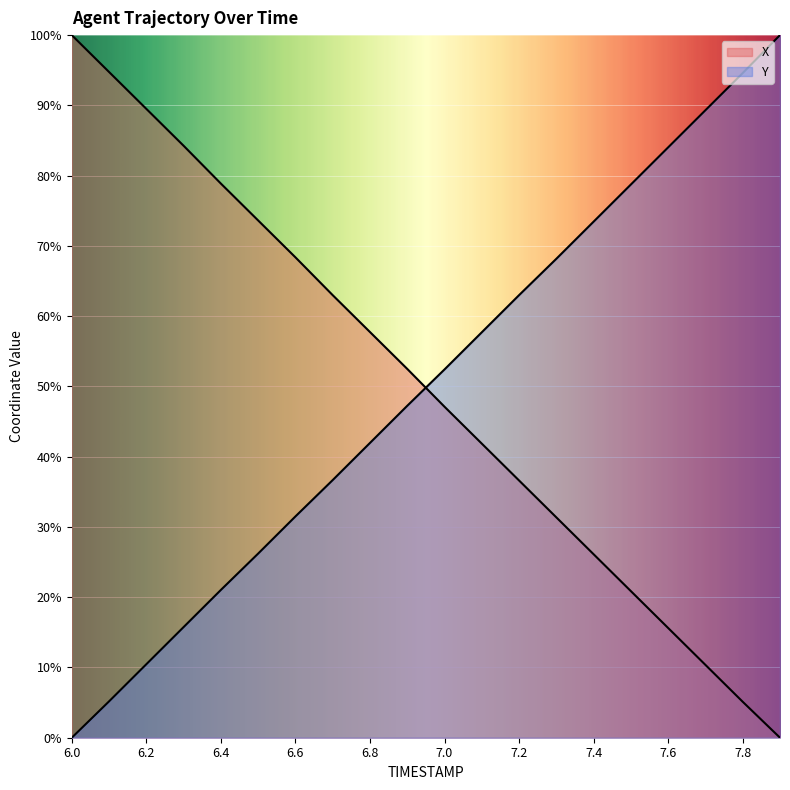

Is it true that Y equals 52.4 at 7.0?

True